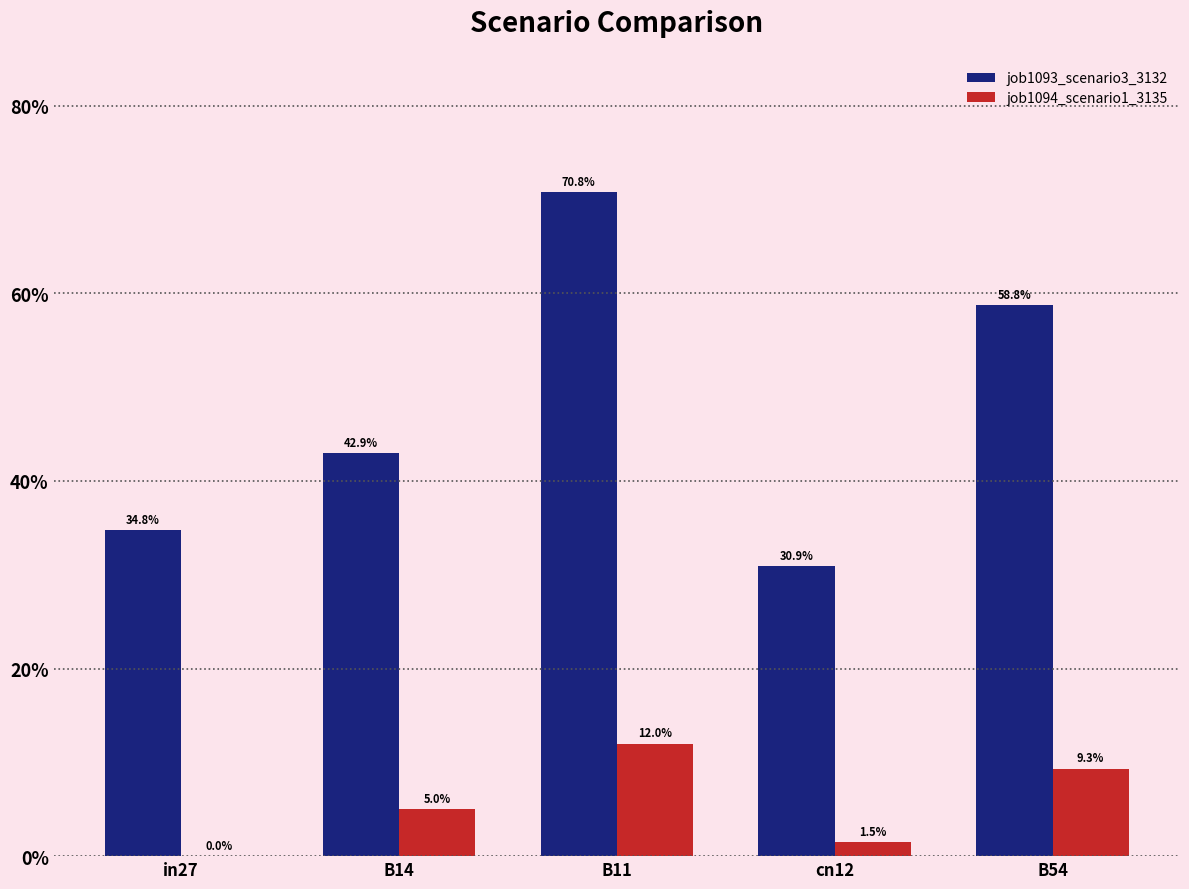

What is the average value of the job1094_scenario1_3135 series?

0.1